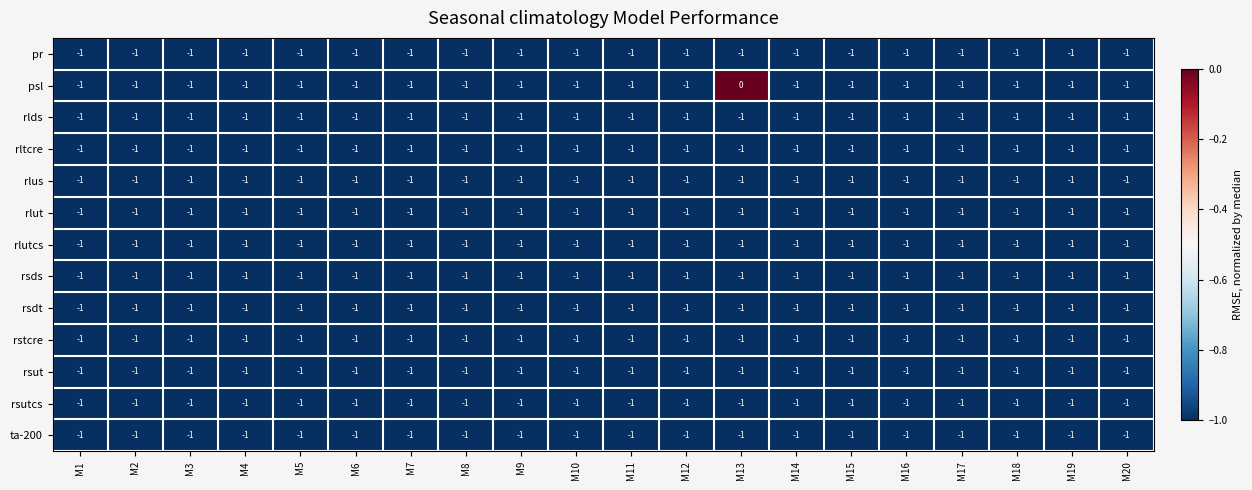

At which label is rltcre closest to -1?

M1